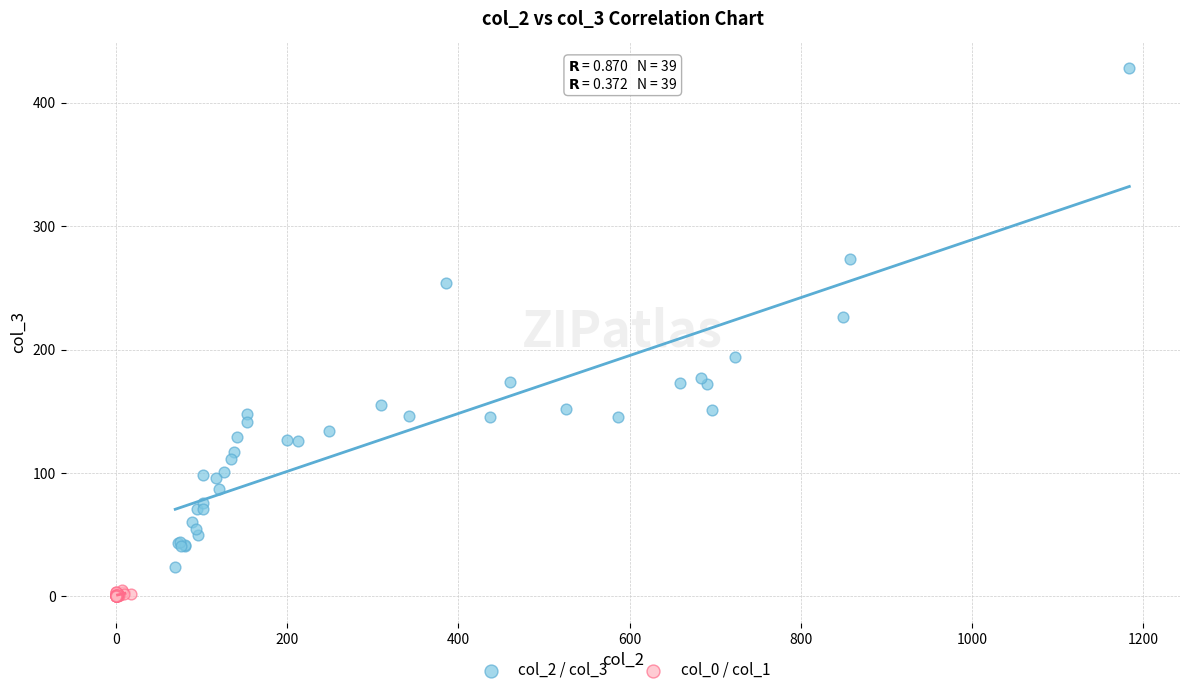

What are all the series names shown in the legend?

col_2 / col_3, col_0 / col_1